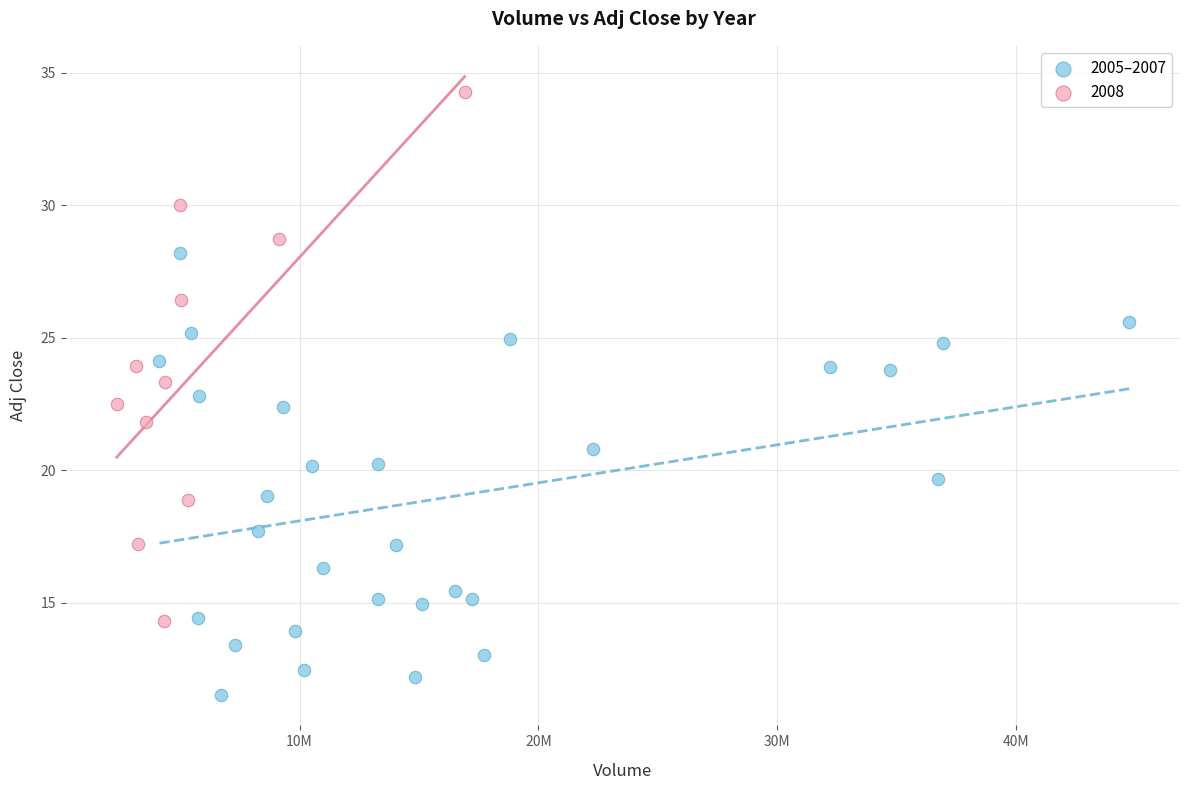

Which series has the widest spread of Y values?

2008